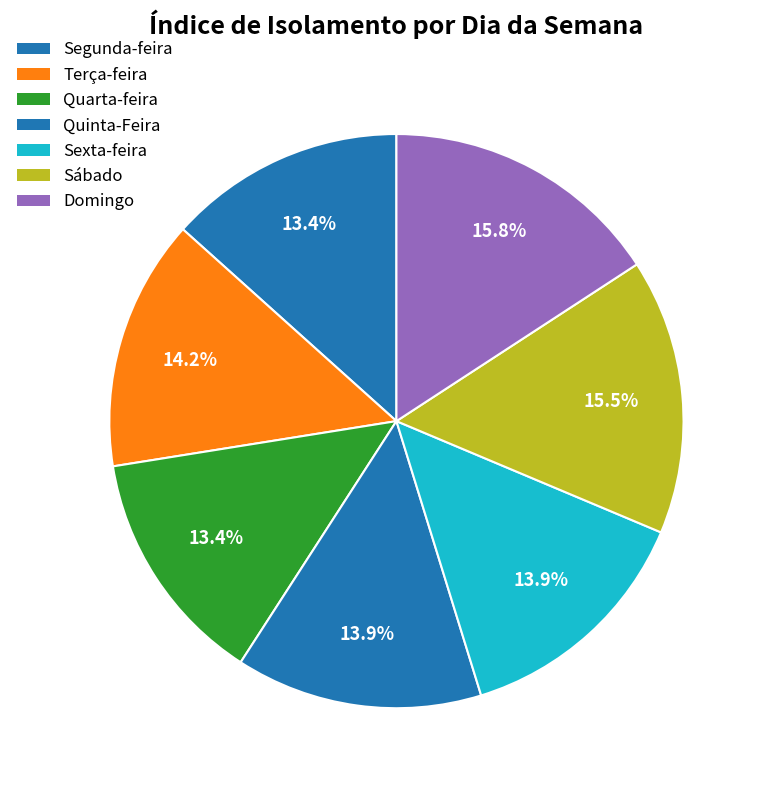

Does Domingo represent more than half of the total?

No